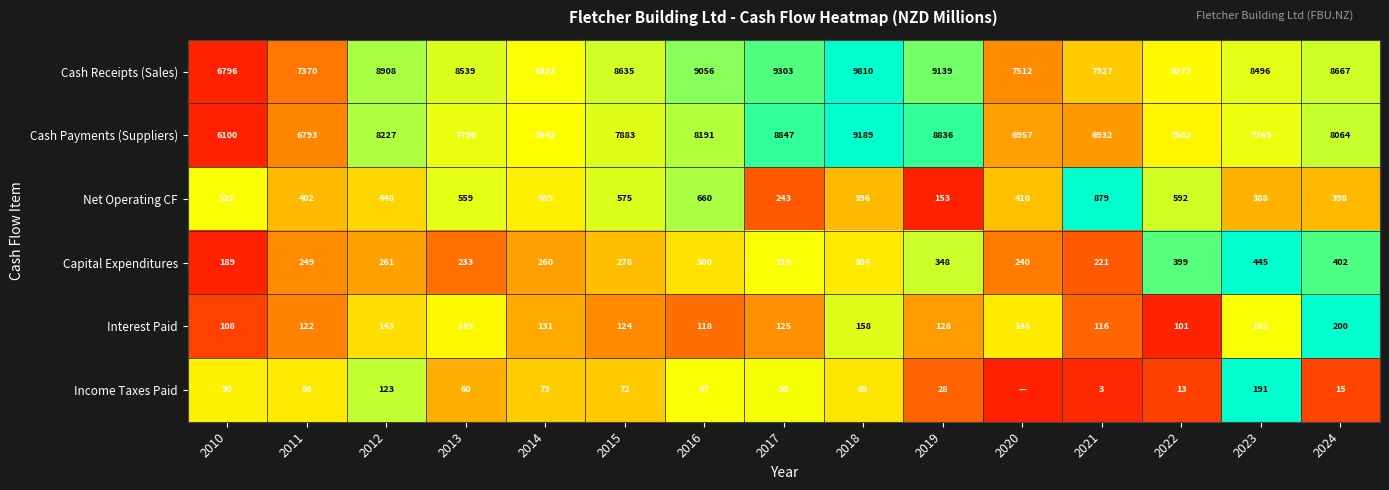

Between 2023 and 2015, which is larger?

2015